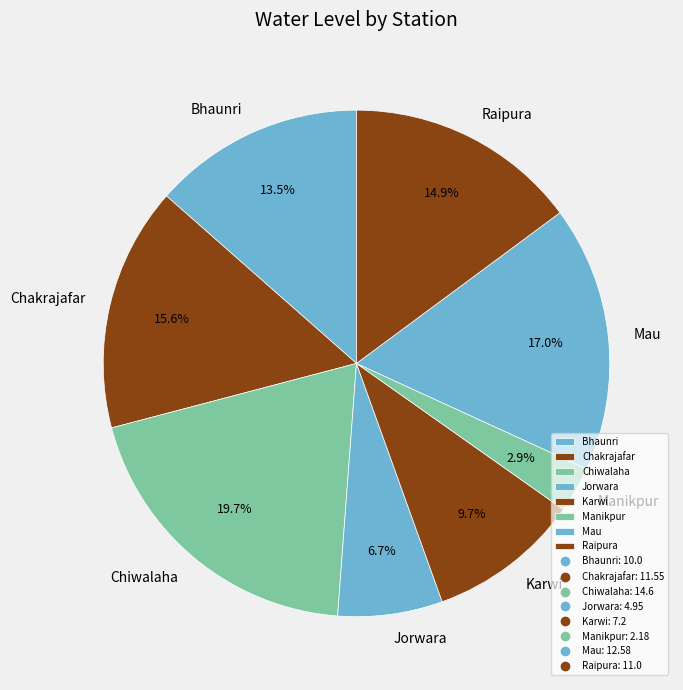

What percentage is NOT represented by Chiwalaha?

80.3%